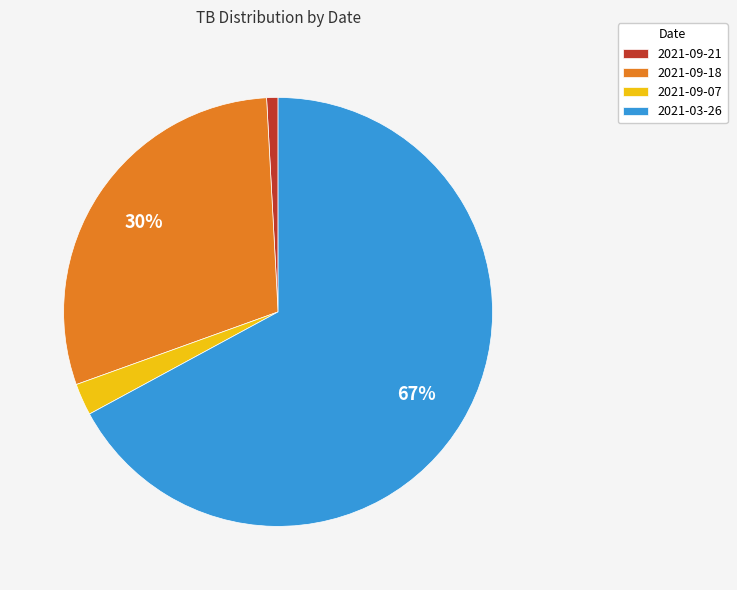

To the nearest percent, what is the combined percentage of 2021-09-21 and 2021-09-07?

3%